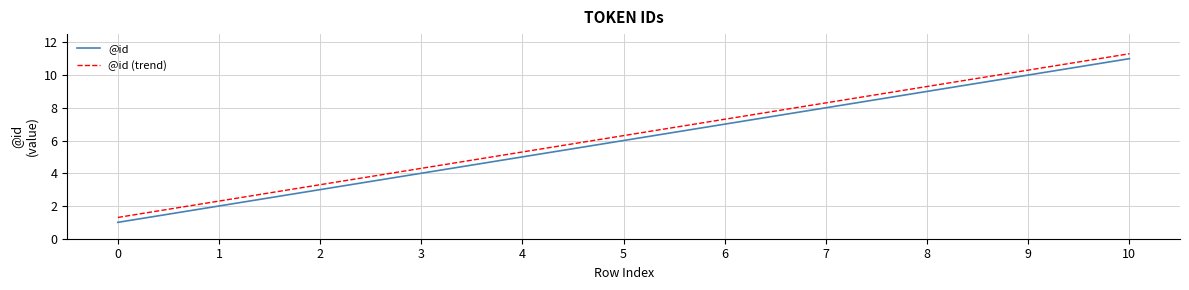

What are all the series names shown in the legend?

@id, @id (trend)